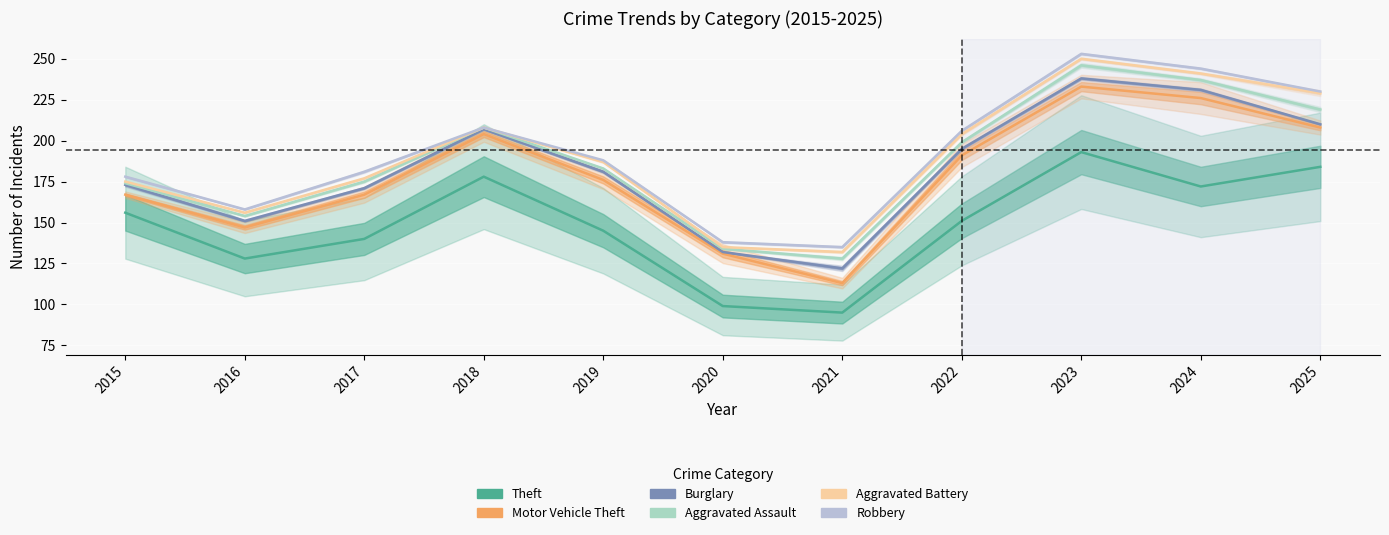

How many Aggravated Battery values are between 156 and 229?

7